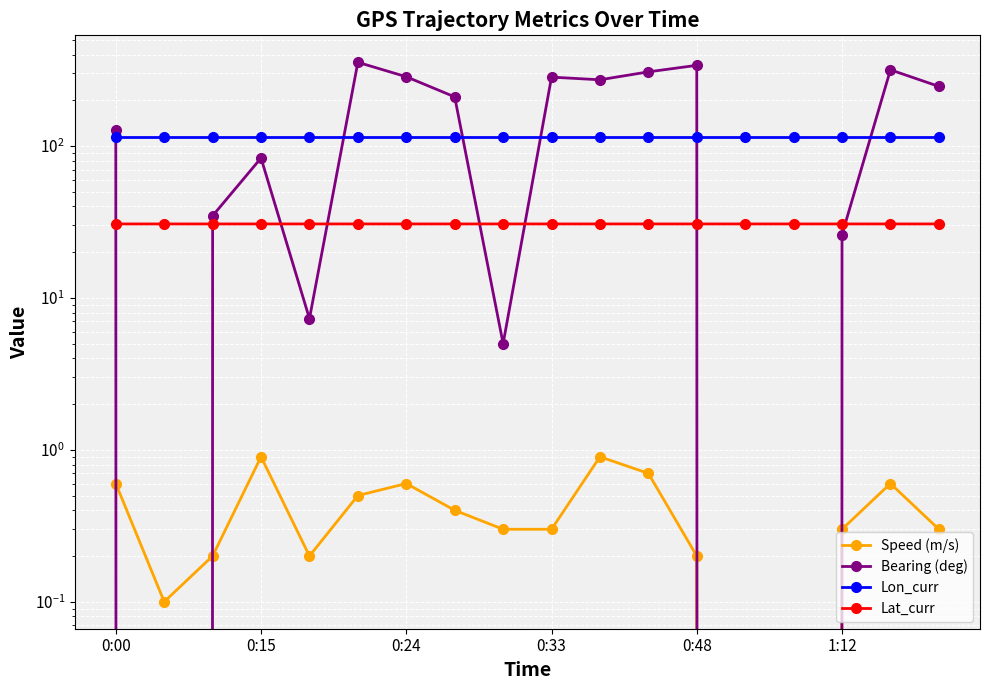

How many intersections are there between Bearing (deg) and Speed (m/s)?

2